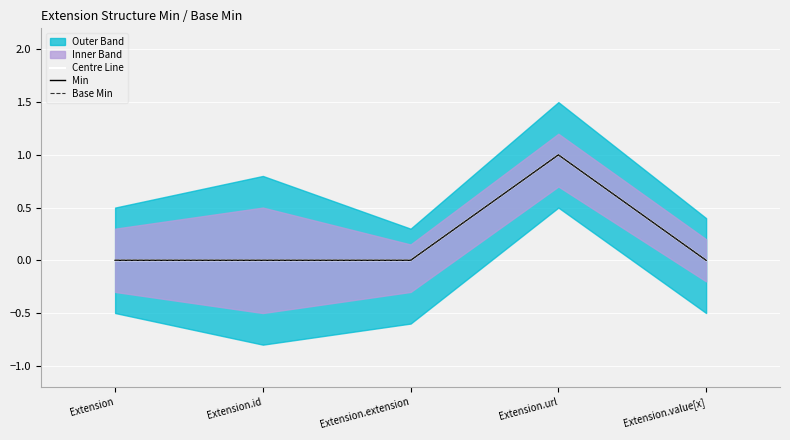

How many interior local peaks does the Centre Line series have?

1